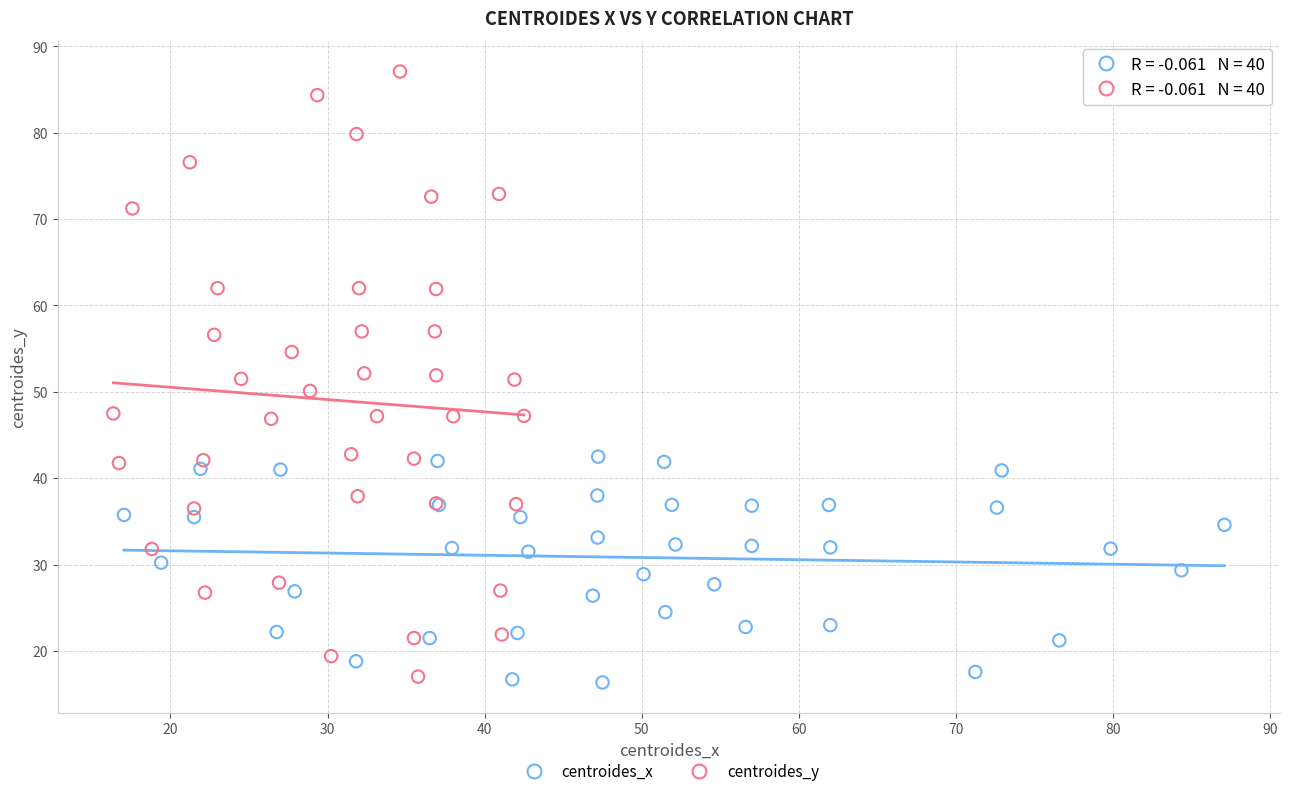

Which series reaches the maximum Y coordinate?

centroides_y